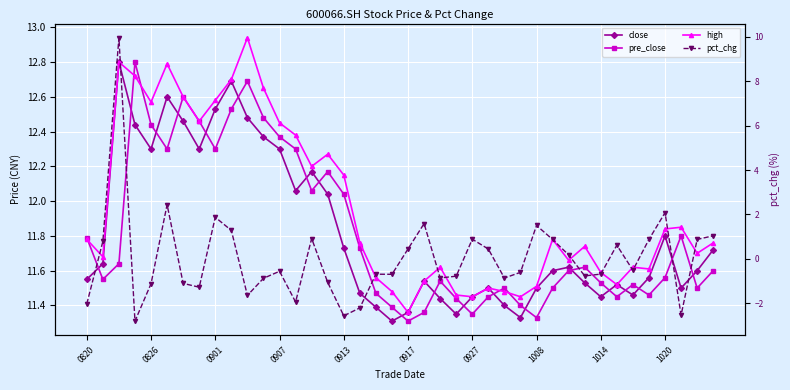

What is the average value of the pre_close series?

11.8